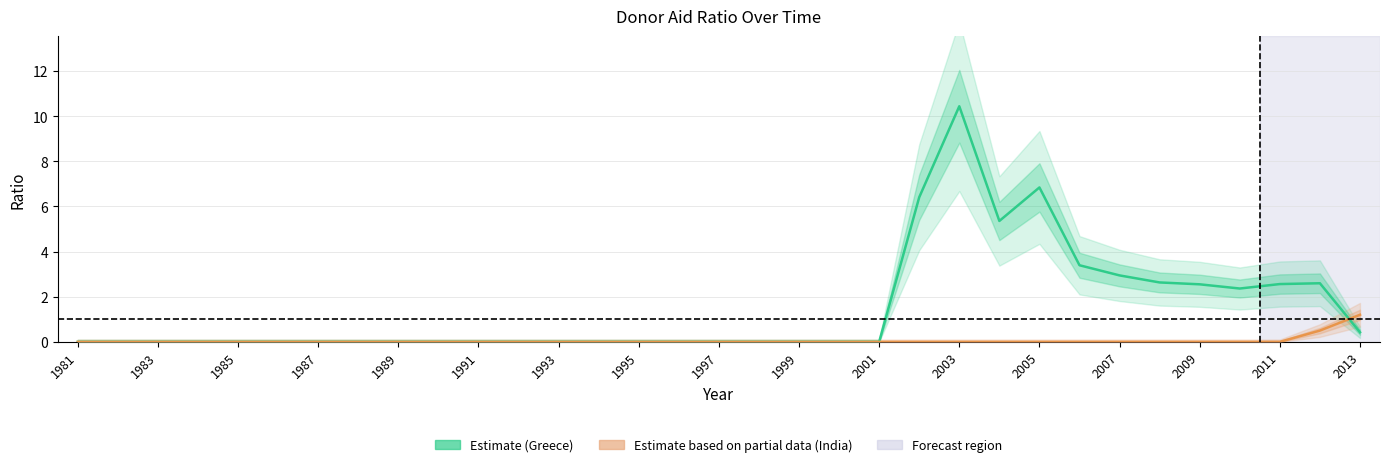

Reading left to right, extract all data points from this chart.

Estimate: 0.0	0.0	0.0	0.0	0.0	0.0	0.0	0.0	0.0	0.0	0.0	0.0	0.0	0.0	0.0	0.0	0.0	0.0	0.0	0.0	0.0	6.4	10.4	5.4	6.8	3.4	2.9	2.6	2.6	2.4	2.6	2.6	0.4
Estimate based on partial data: 0.0	0.0	0.0	0.0	0.0	0.0	0.0	0.0	0.0	0.0	0.0	0.0	0.0	0.0	0.0	0.0	0.0	0.0	0.0	0.0	0.0	0.0	0.0	0.0	0.0	0.0	0.0	0.0	0.0	0.0	0.0	0.5	1.2